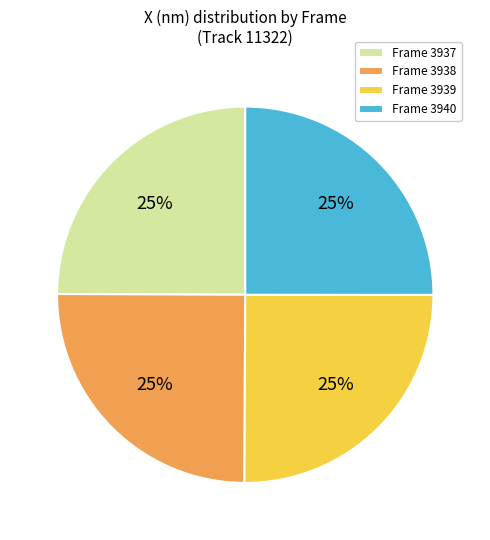

The Frame 3938 slice represents 10% of the pie. True or false?

False